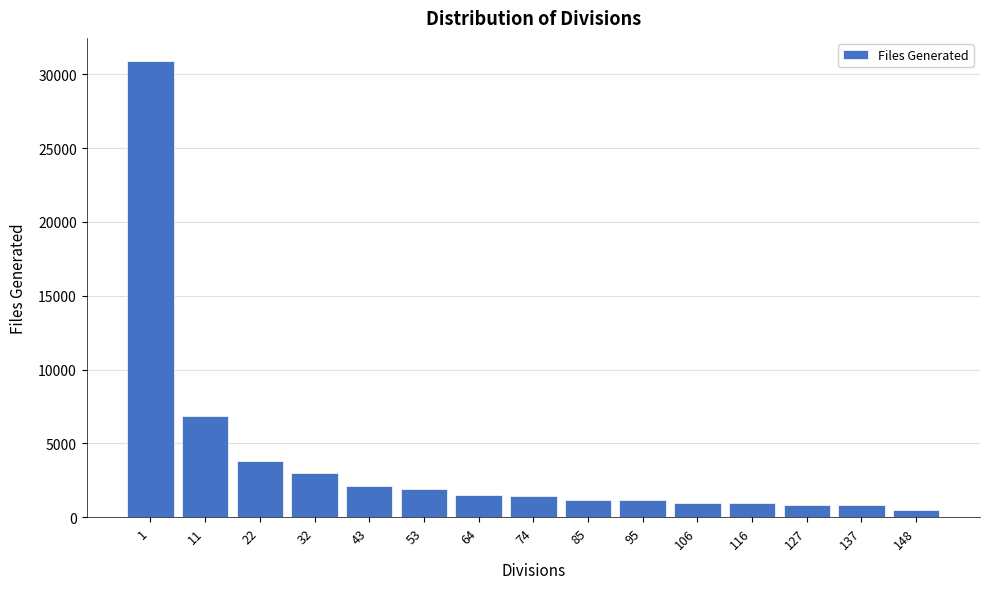

What is the sum of all values?

57784